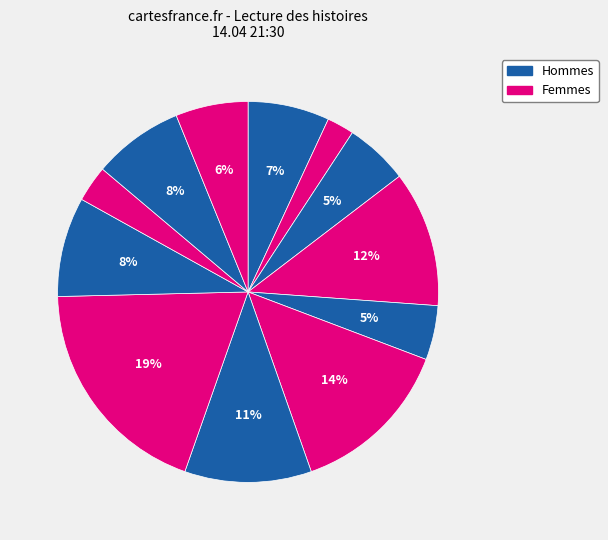

How many segments does this pie chart have?

12